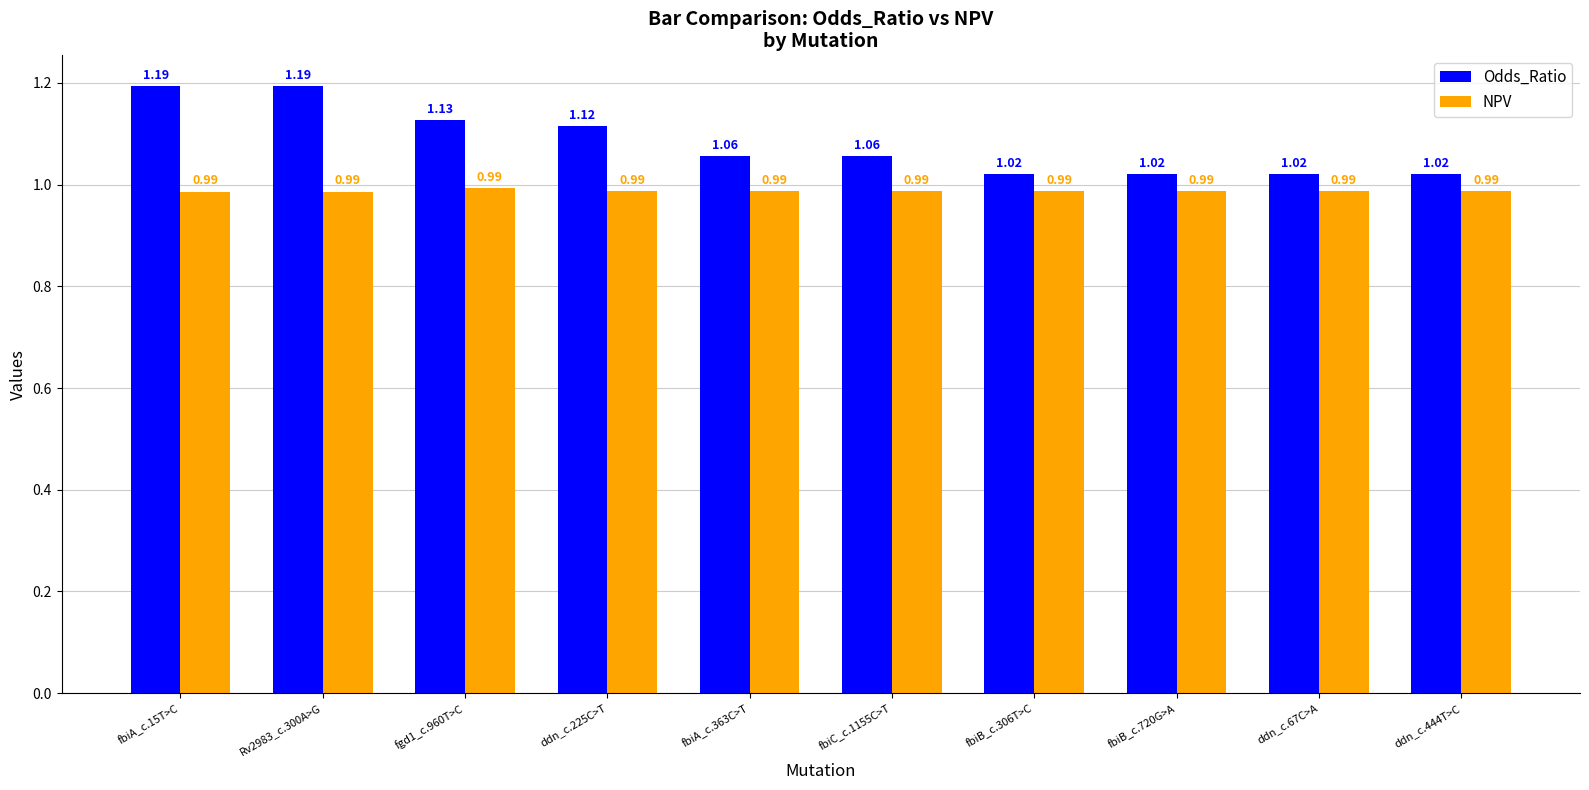

List the series in order of their peak value, highest first.

Odds_Ratio, NPV